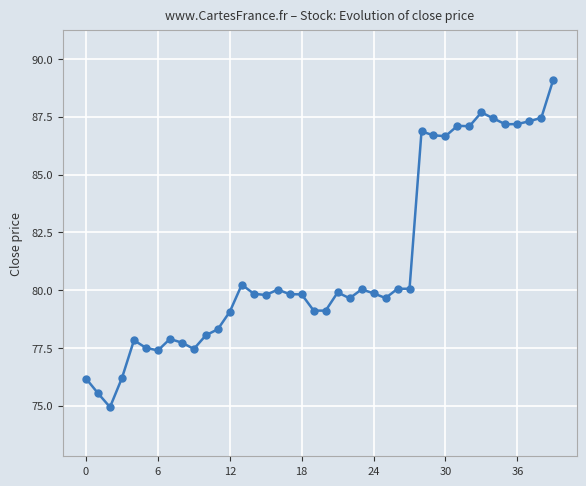

True or false: there are more than 0 points higher than both neighbors.

True